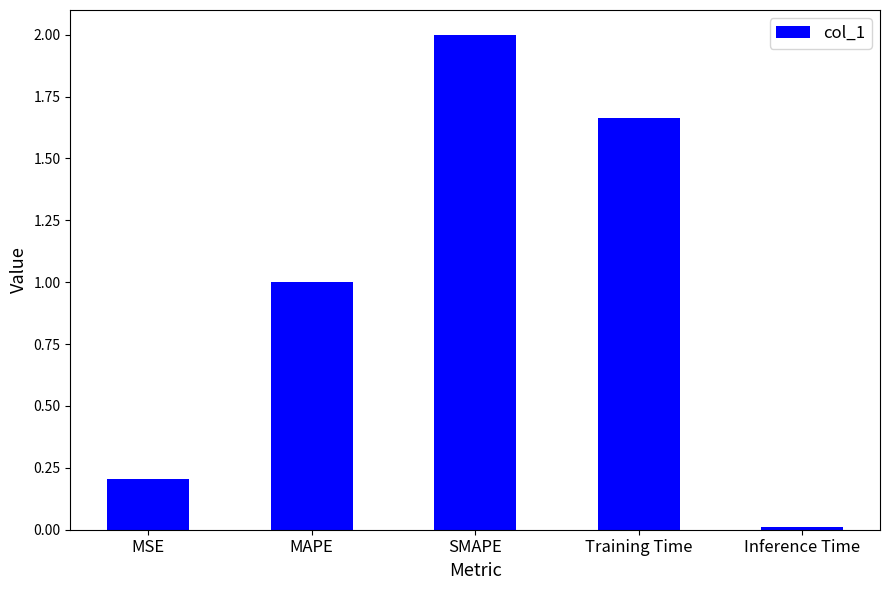

List the labels in order of value, largest first.

SMAPE, Training Time, MAPE, MSE, Inference Time